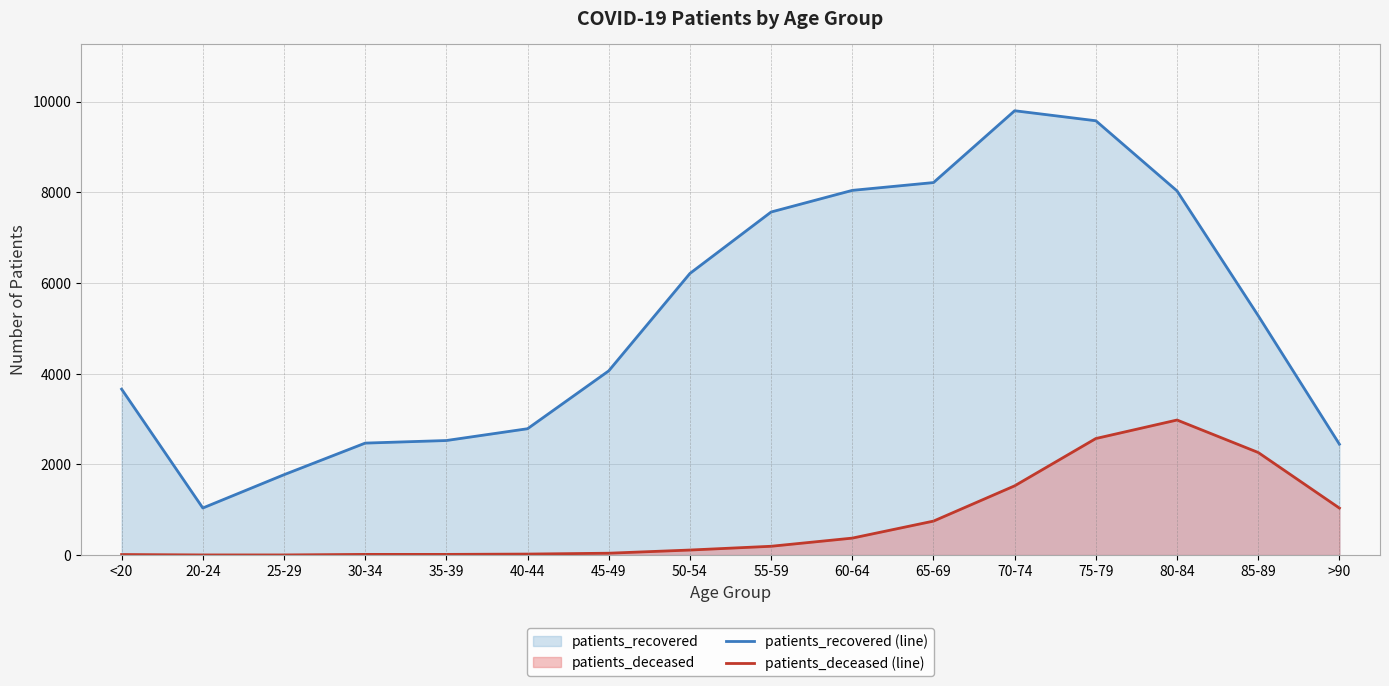

Does the chart display data point markers on the line(s)?

No